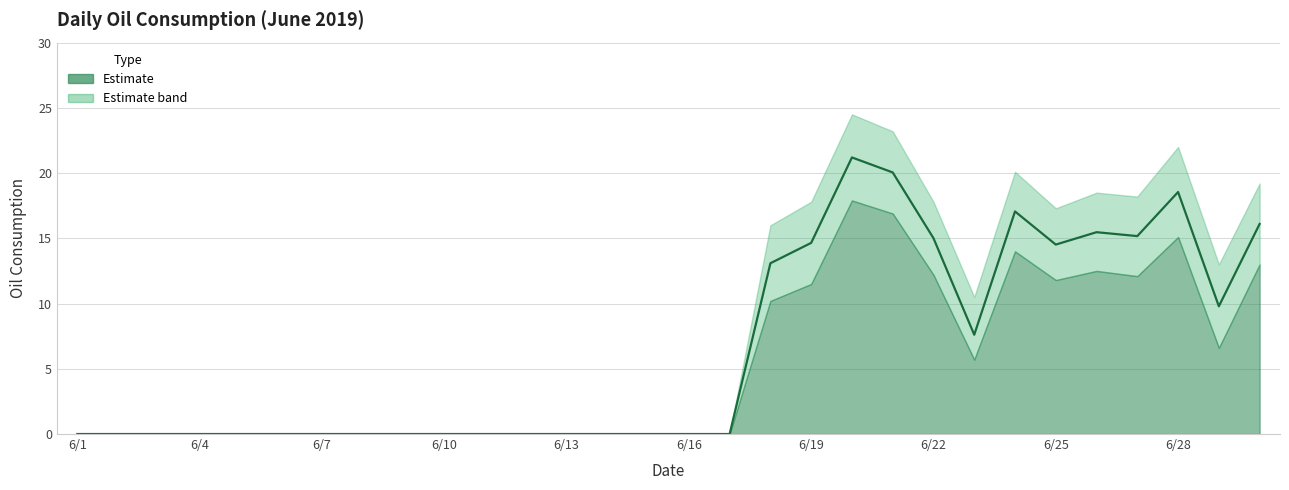

True or false: the data has more than 0 interior local peaks.

True